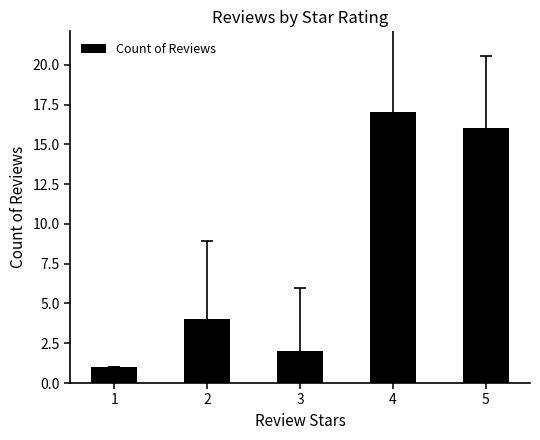

How many data points are less than 4?

2